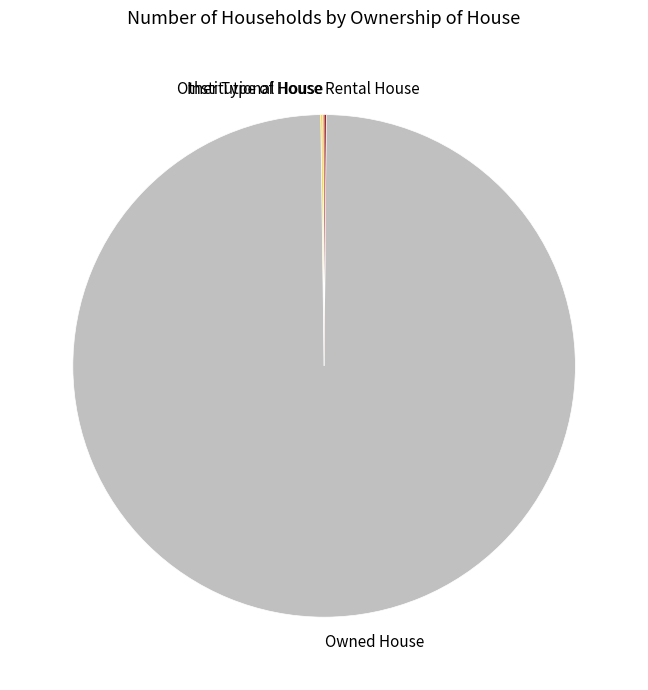

Is there any slice that represents more than half of the pie?

Yes